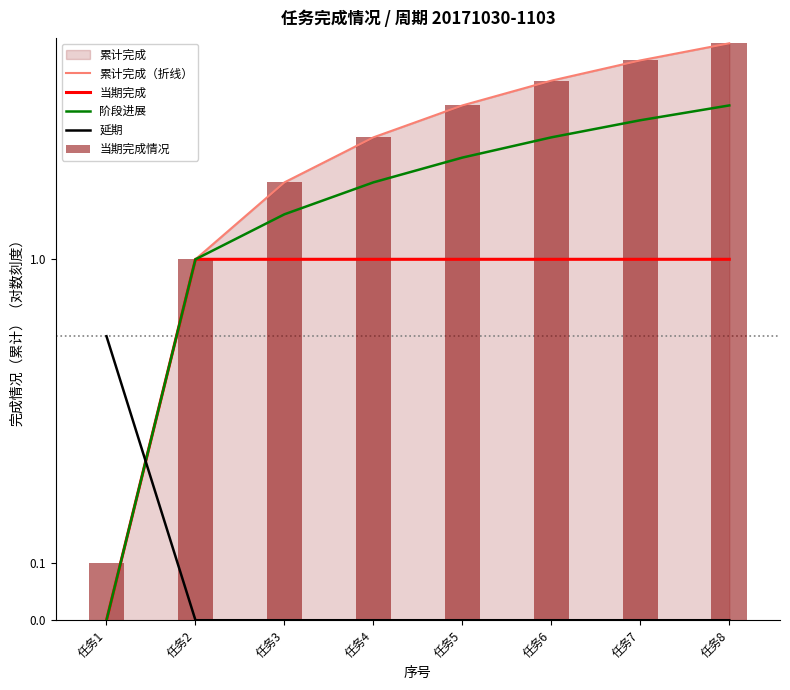

Which series has the widest spread of values?

累计完成（折线）